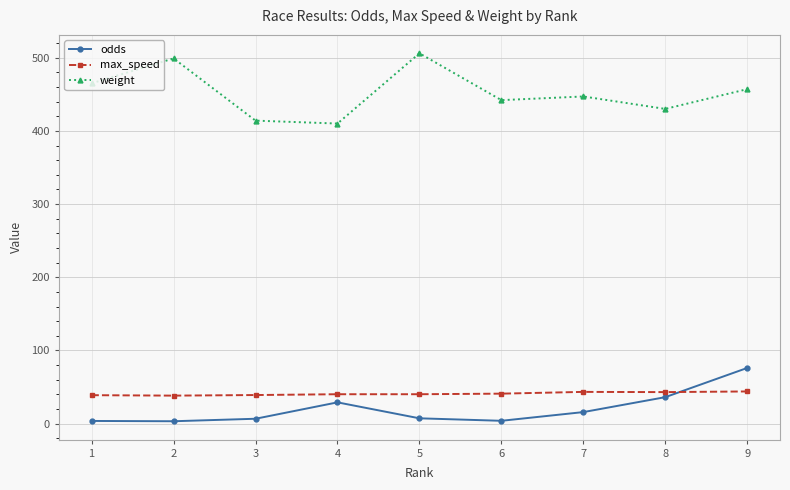

At 5, list the series in order from largest to smallest.

weight, max_speed, odds